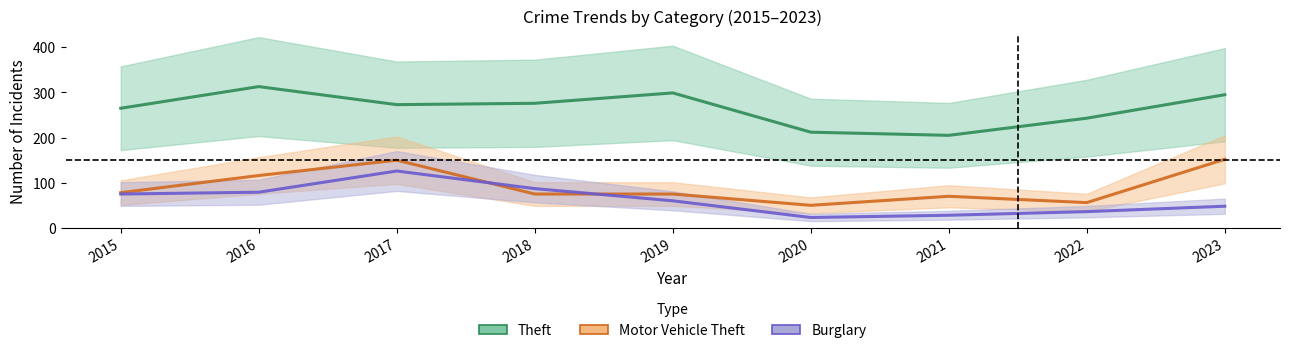

Which label corresponds to the largest value in the chart?

2016